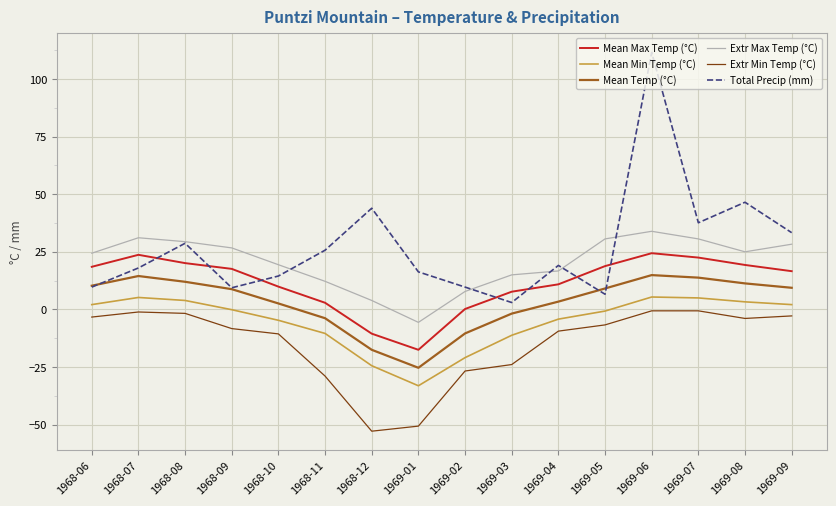

Rank the series by their average value, from highest to lowest.

Total Precip (mm), Extr Max Temp (°C), Mean Max Temp (°C), Mean Temp (°C), Mean Min Temp (°C), Extr Min Temp (°C)